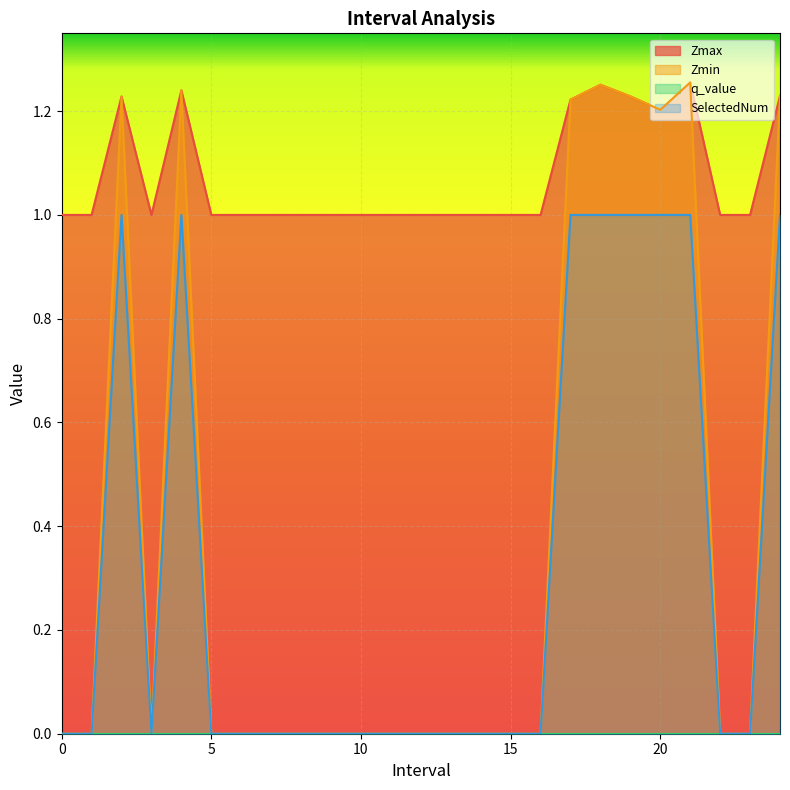

Reading left to right, transcribe all the data shown in this chart.

Zmax: 1.0	1.0	1.2	1.0	1.2	1.0	1.0	1.0	1.0	1.0	1.0	1.0	1.0	1.0	1.0	1.0	1.0	1.2	1.3	1.2	1.2	1.3	1.0	1.0	1.2
Zmin: 0.0	0.0	1.2	0.0	1.2	0.0	0.0	0.0	0.0	0.0	0.0	0.0	0.0	0.0	0.0	0.0	0.0	1.2	1.3	1.2	1.2	1.3	0.0	0.0	1.2
SelectedNum: 0.0	0.0	1.0	0.0	1.0	0.0	0.0	0.0	0.0	0.0	0.0	0.0	0.0	0.0	0.0	0.0	0.0	1.0	1.0	1.0	1.0	1.0	0.0	0.0	1.0